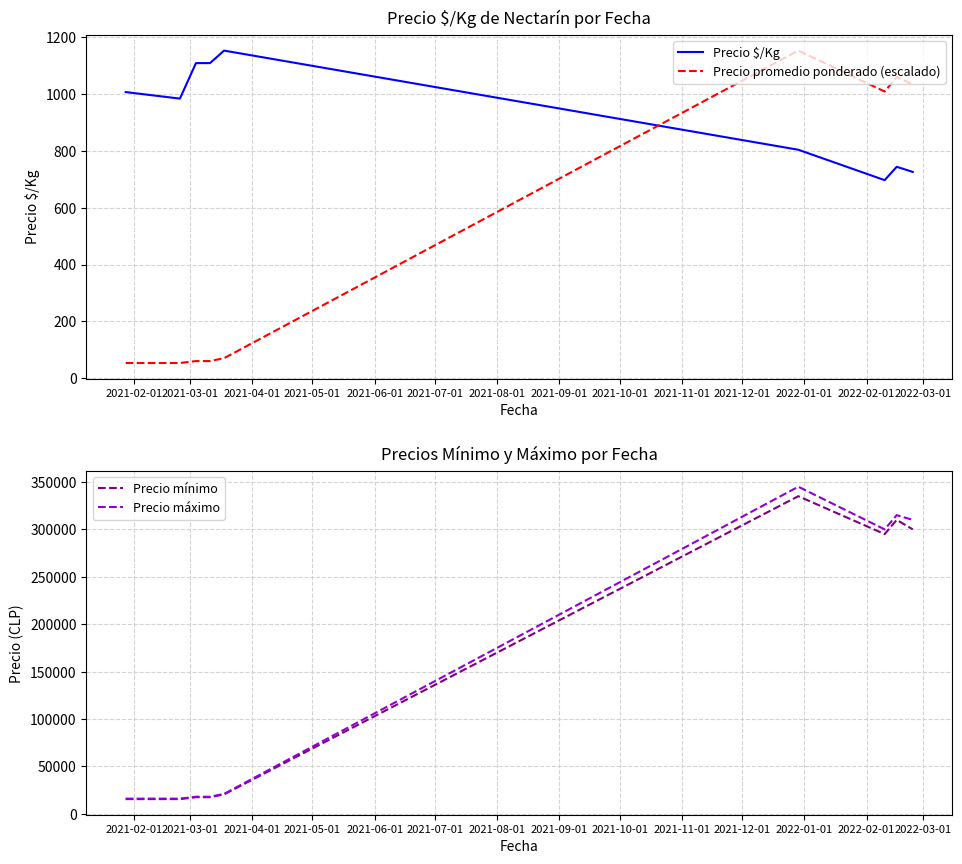

What is the lowest value of the Precio $/Kg series?

697.0